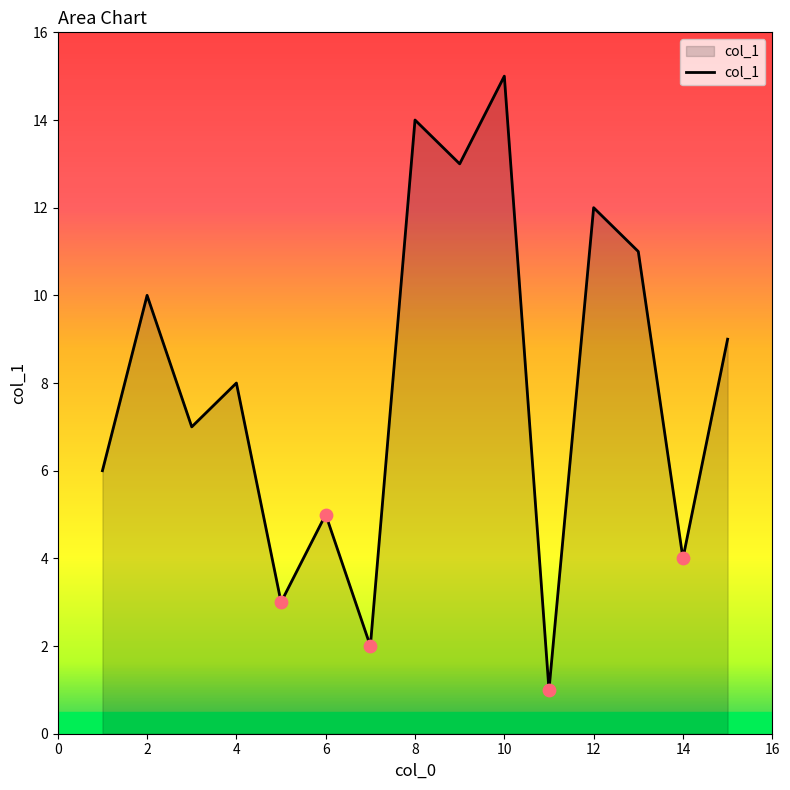

What is the maximum value shown in the chart?

15